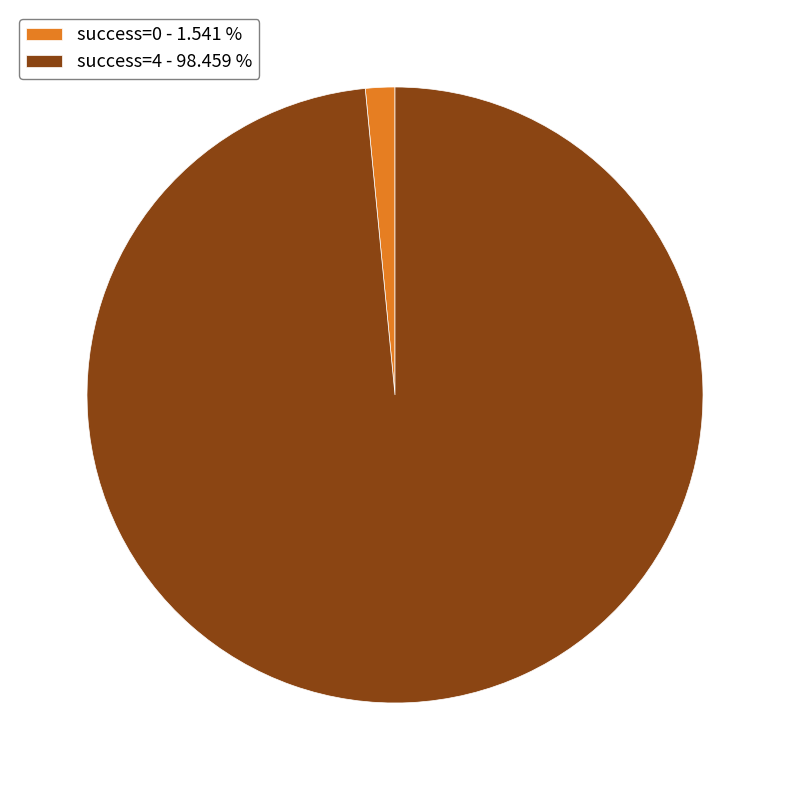

Count the number of slices in the pie.

2